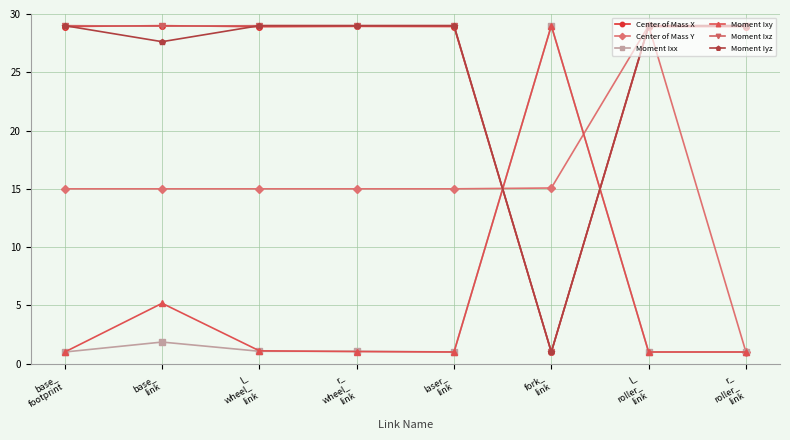

At how many categories does at least one series exceed 22?

8